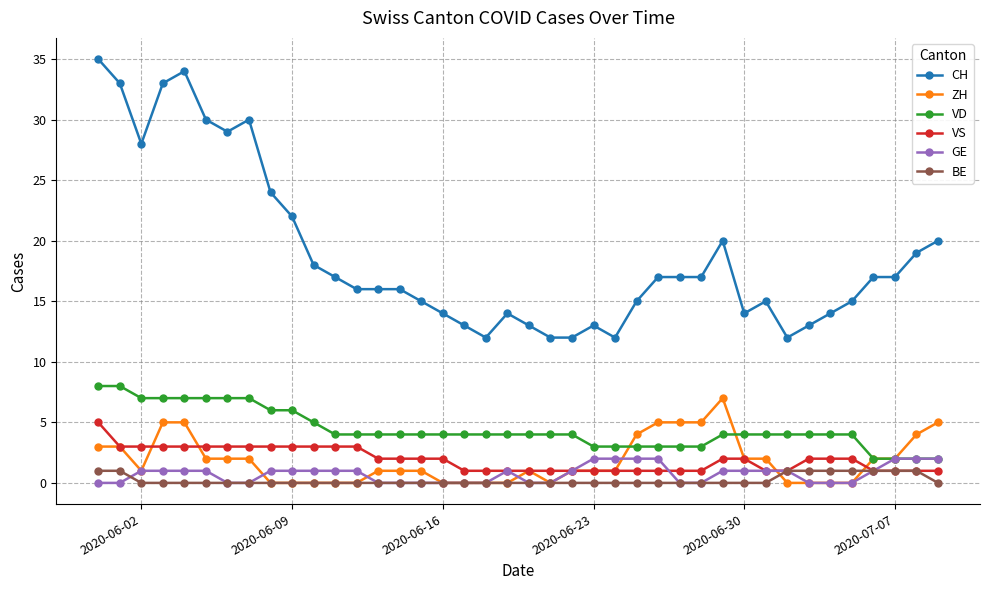

True or false: CH has more than 1 interior local peaks.

True